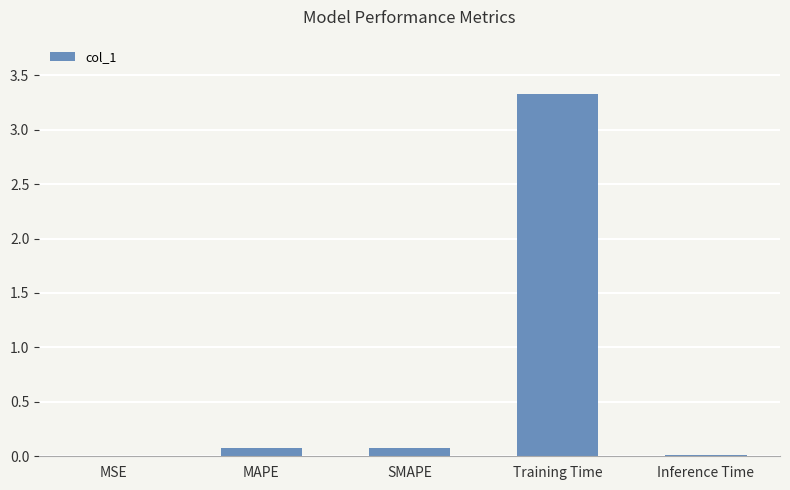

What is the sum of all values?

3.5